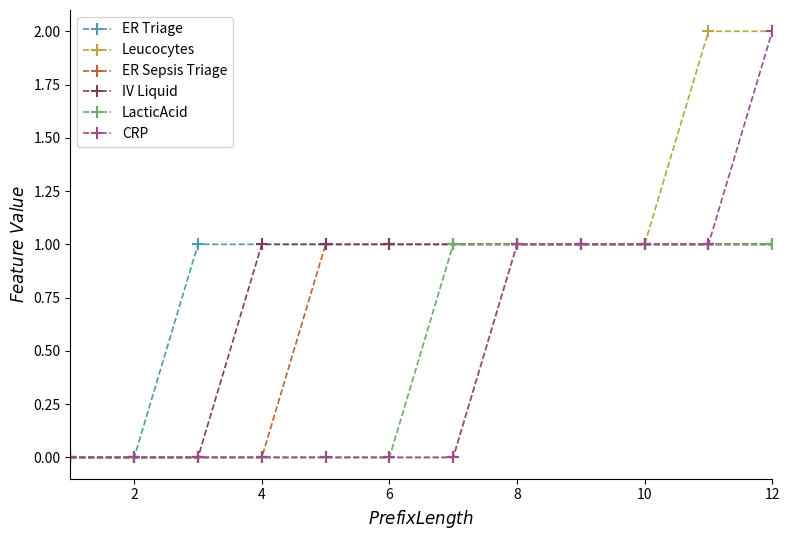

What is the value of the CRP point at the 11th from the left?

1